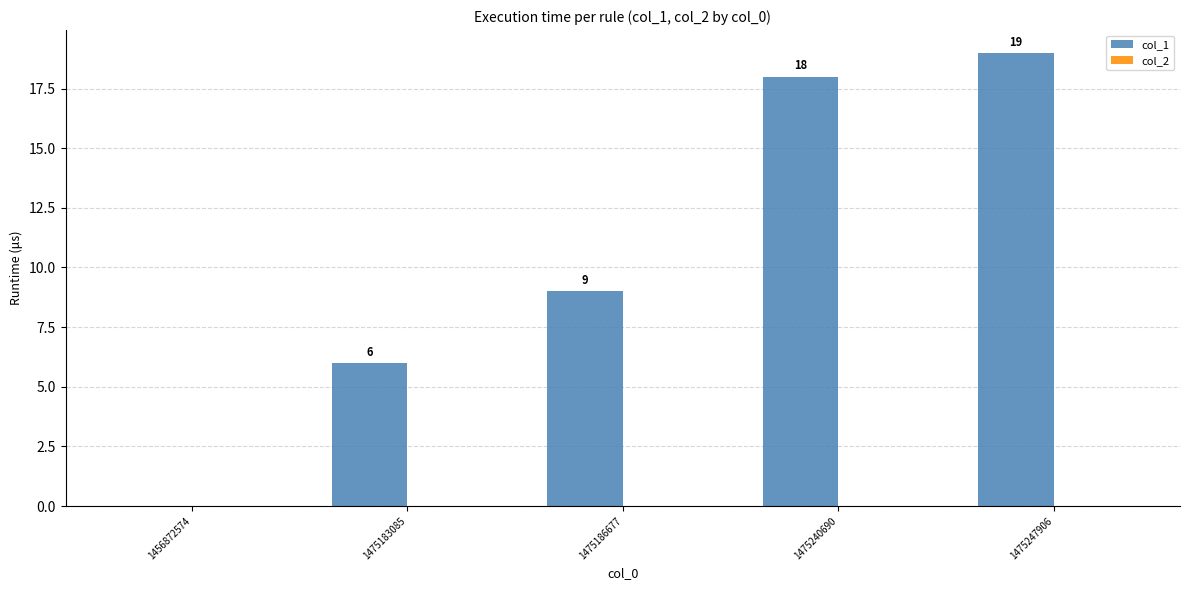

True or false: the data shows 0 at 1456872574.

True